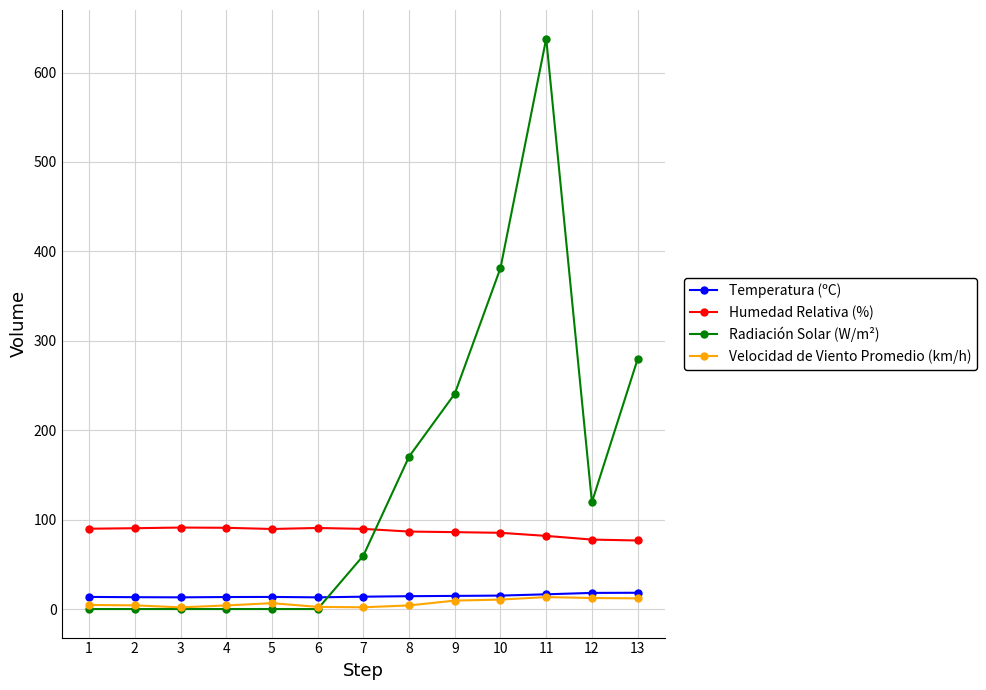

After their last crossing, which series has the higher values: Radiación Solar (W/m²) or Temperatura (ºC)?

Radiación Solar (W/m²)